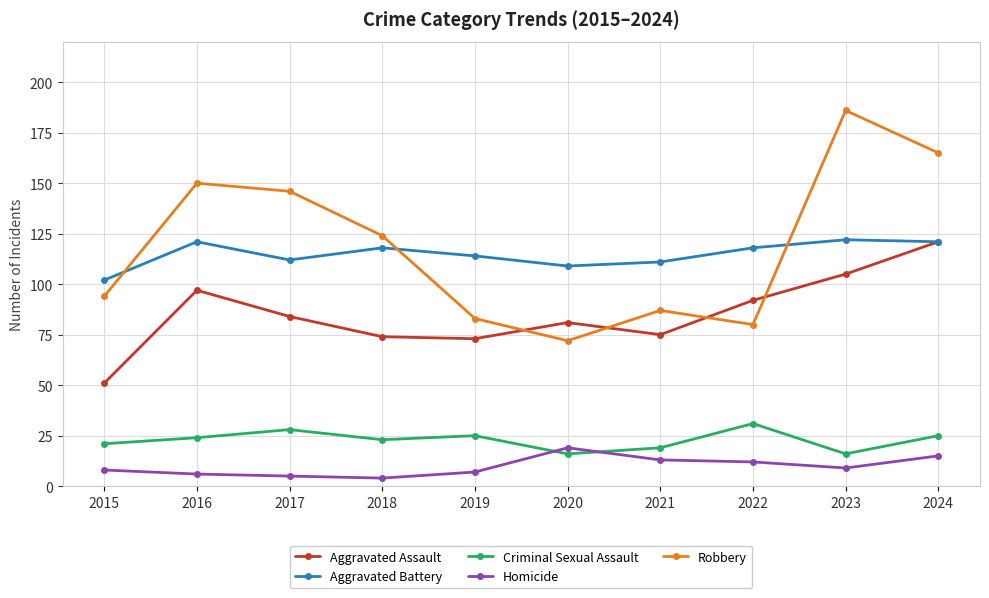

How many lines are shown in the chart?

5